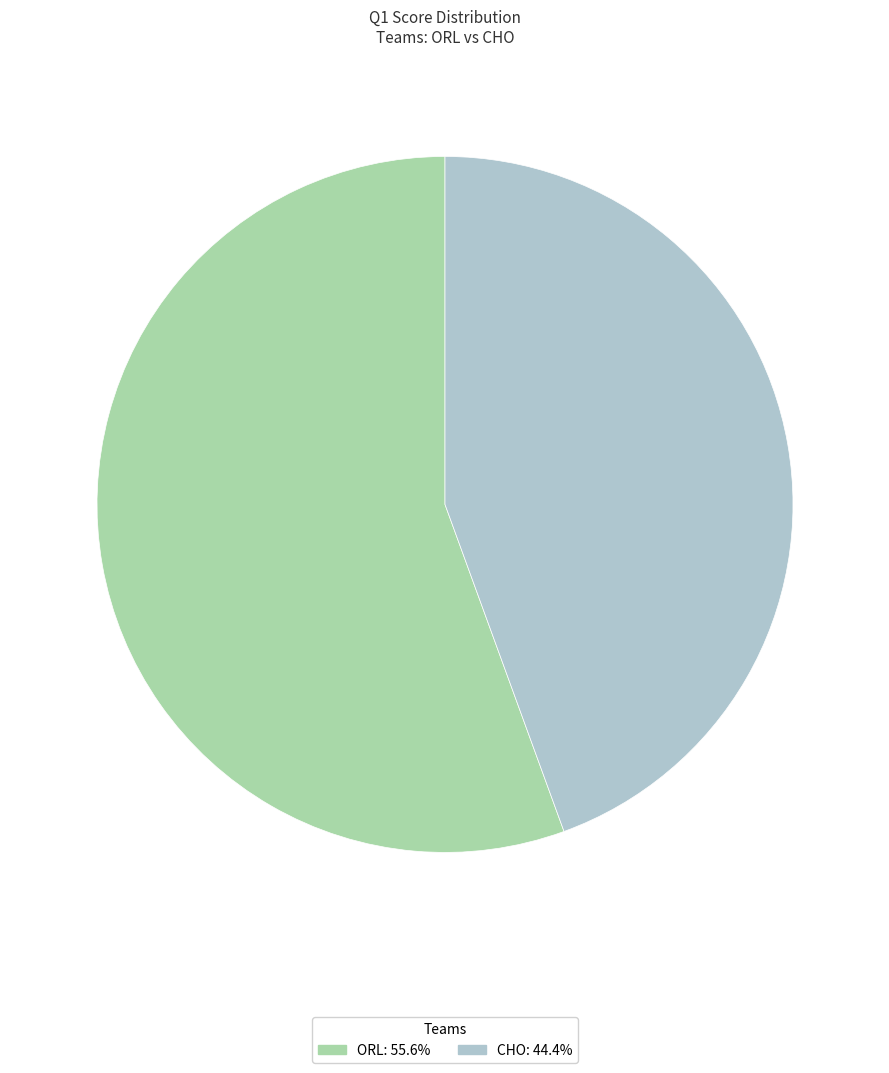

Is the sum of ORL: 55.6% and CHO: 44.4% greater than half?

Yes